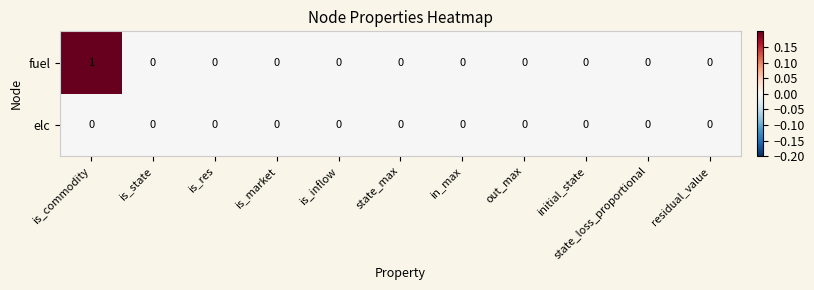

Which series has the largest range (max minus min)?

fuel